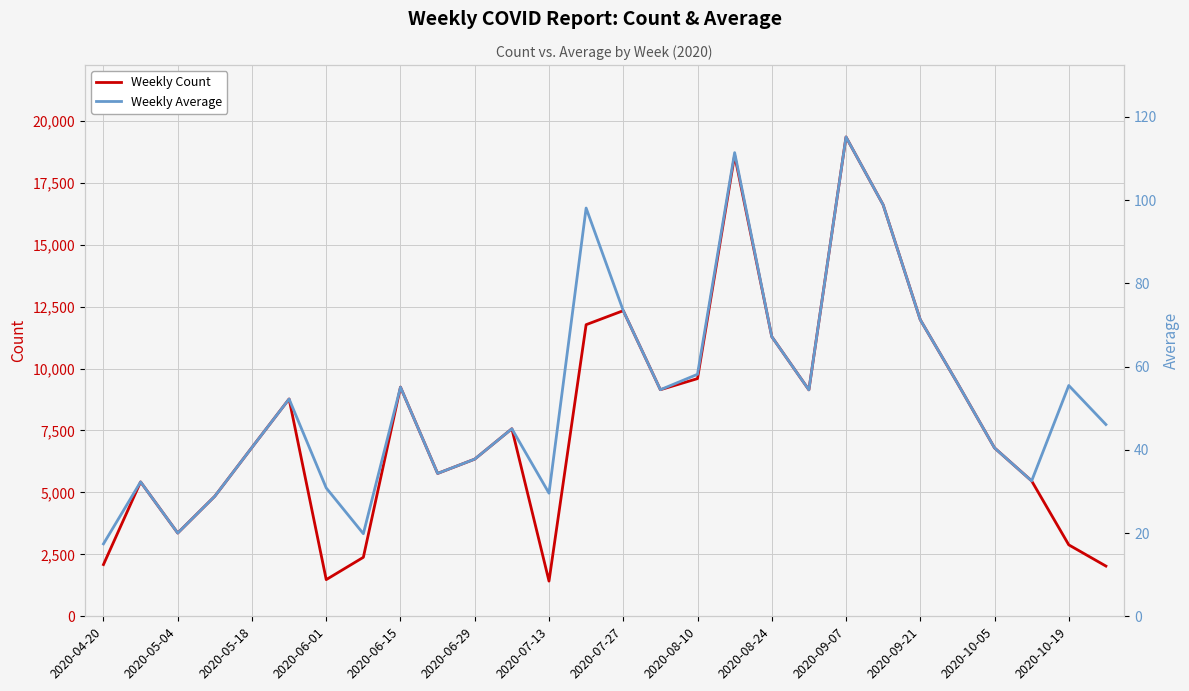

True or false: Weekly Average and Weekly Count cross at least once.

False